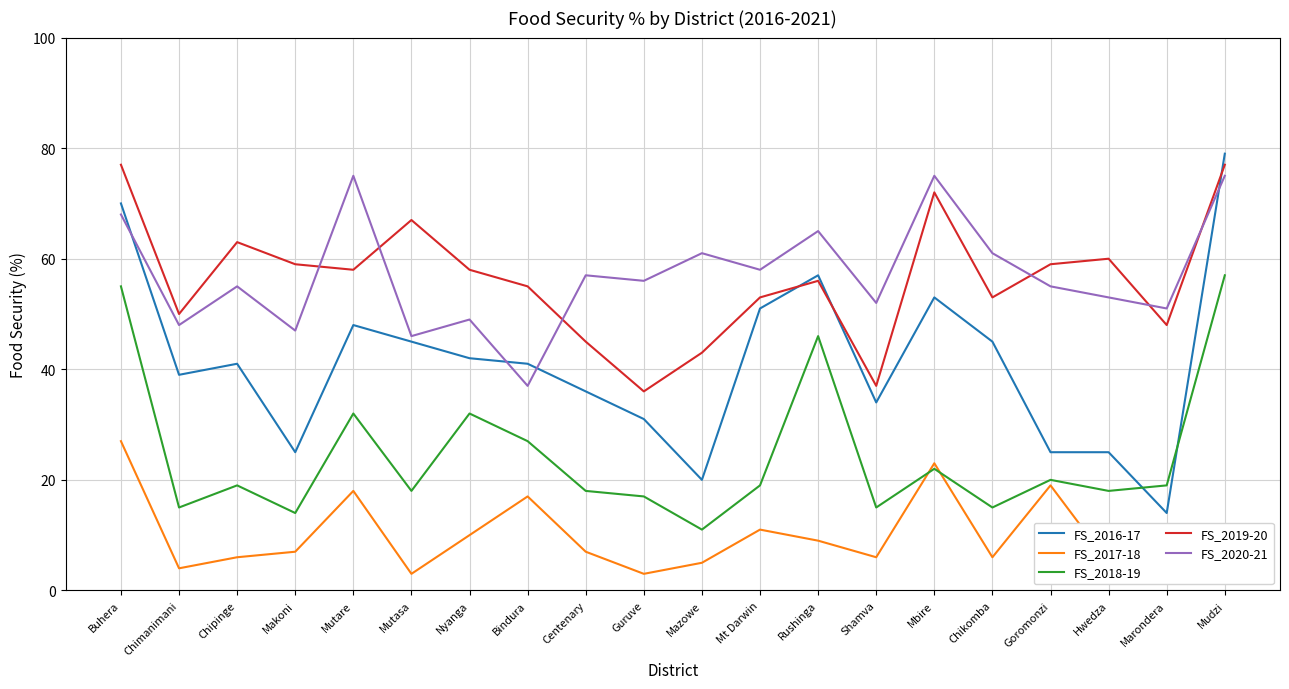

What is the smallest value displayed?

2